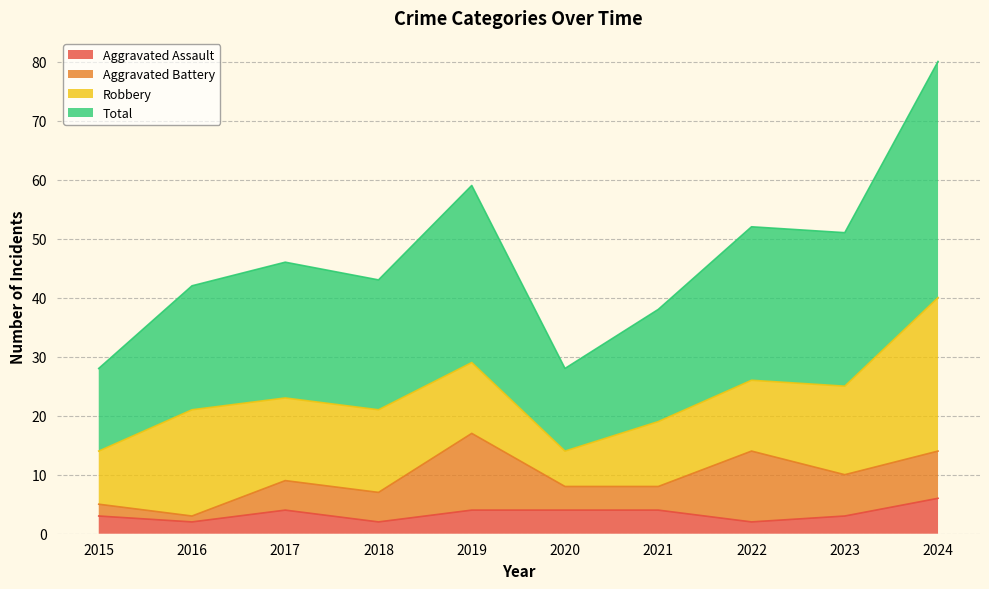

What is the difference between the maximum and minimum values in the Aggravated Assault series?

4